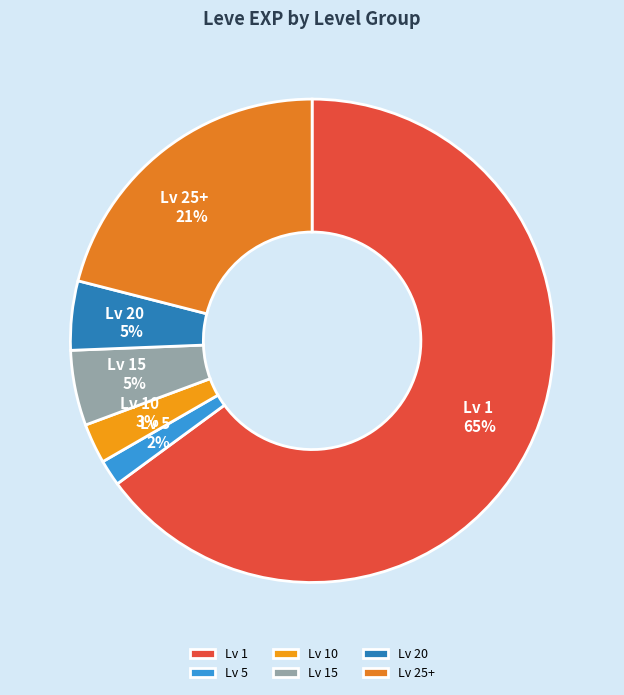

What is the majority slice?

Lv 1